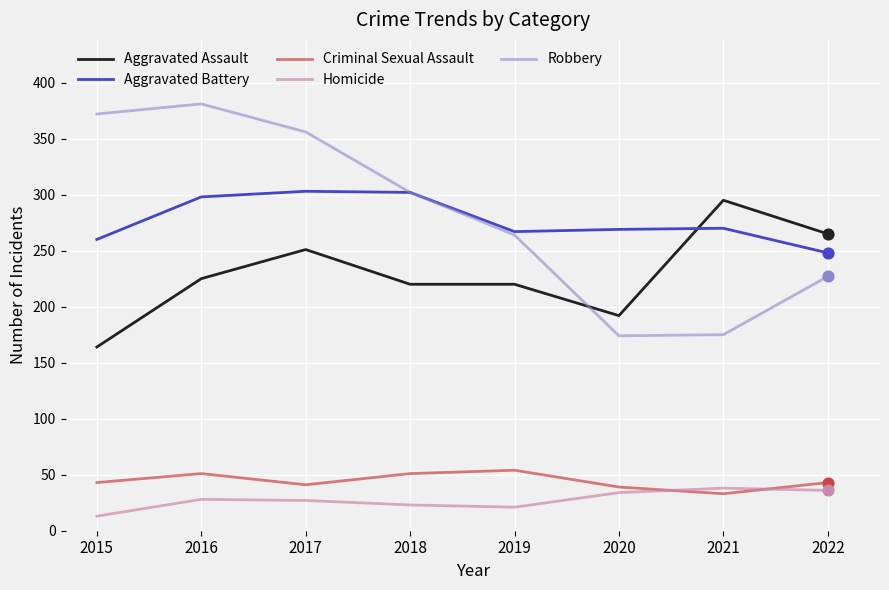

Which series changed the most between 2016 and 2020?

Robbery